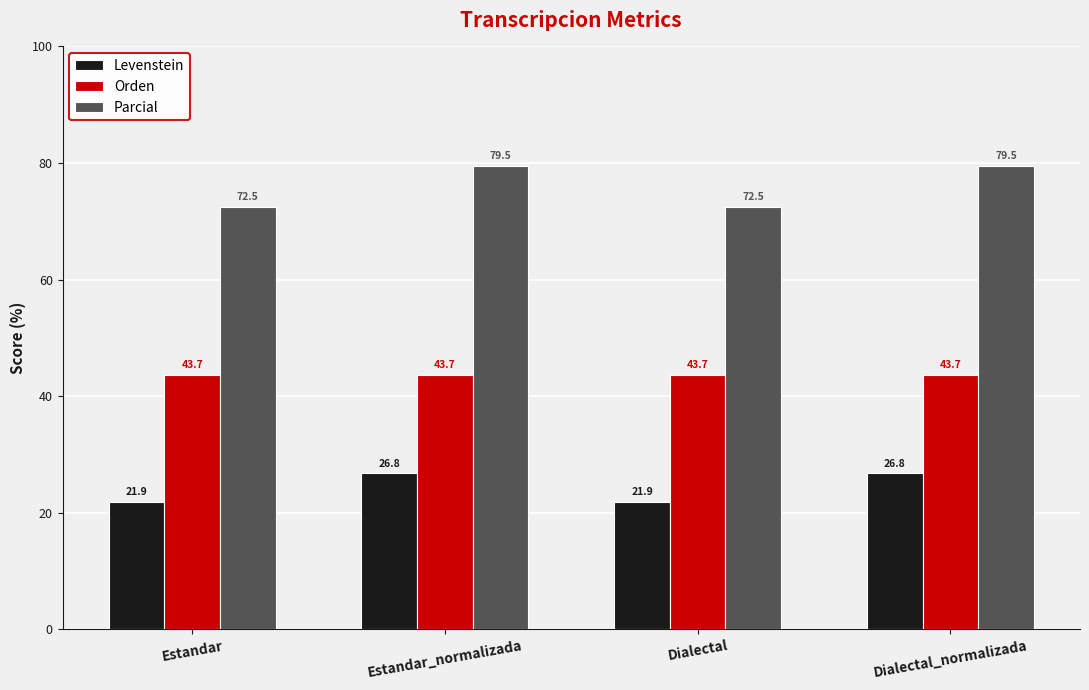

Read the Parcial value at Estandar.

72.5